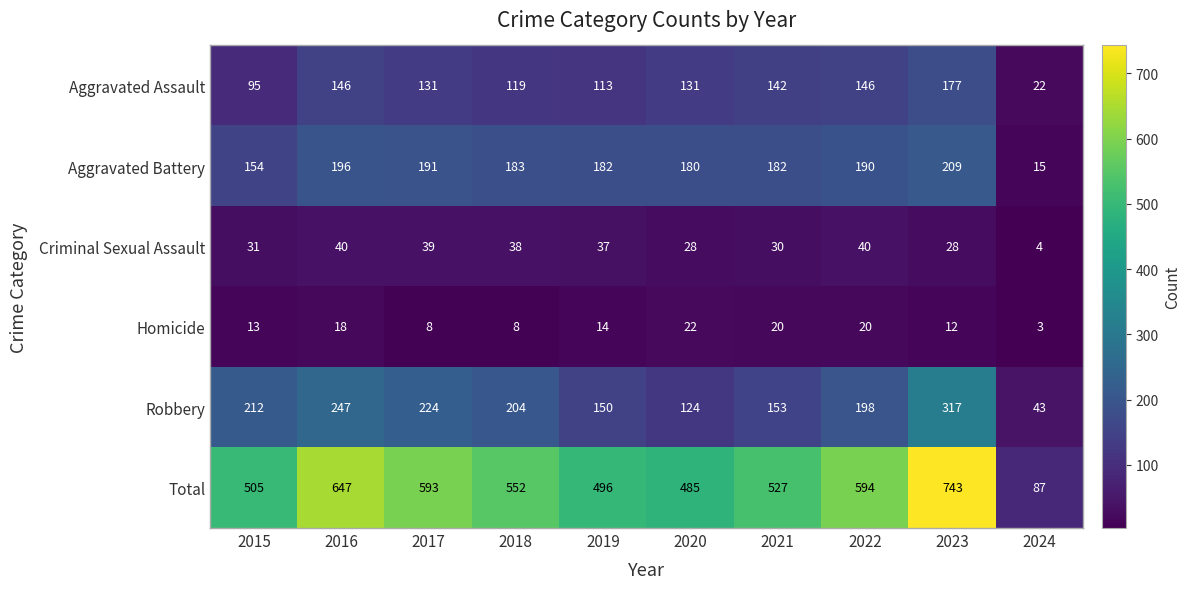

At which category is the sum across all series the highest?

2023